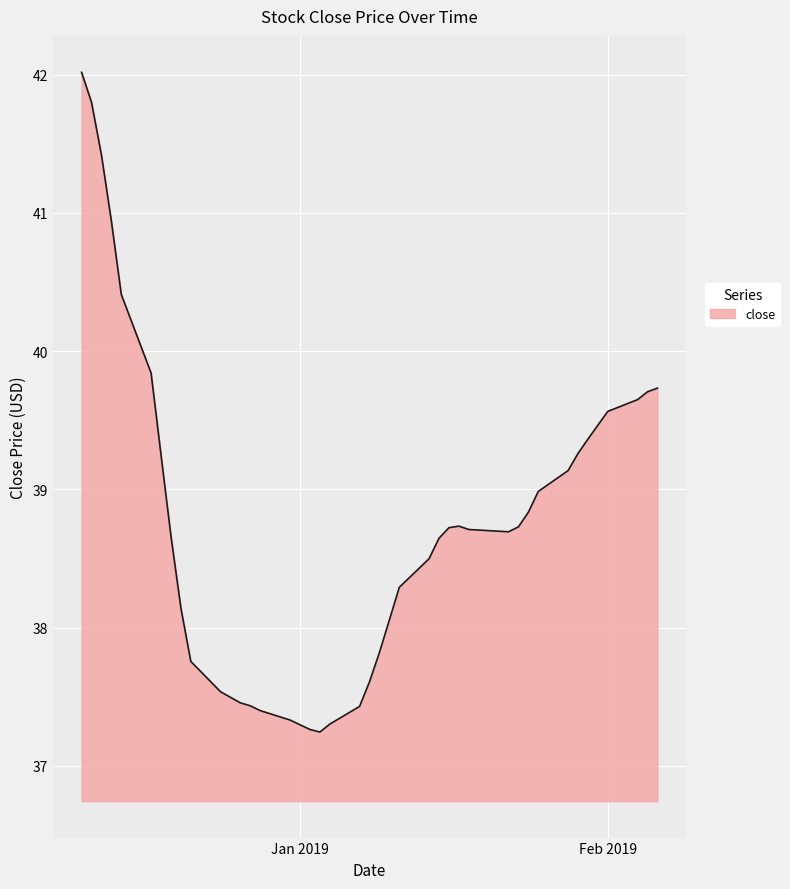

What is the minimum value shown in the chart?

37.2